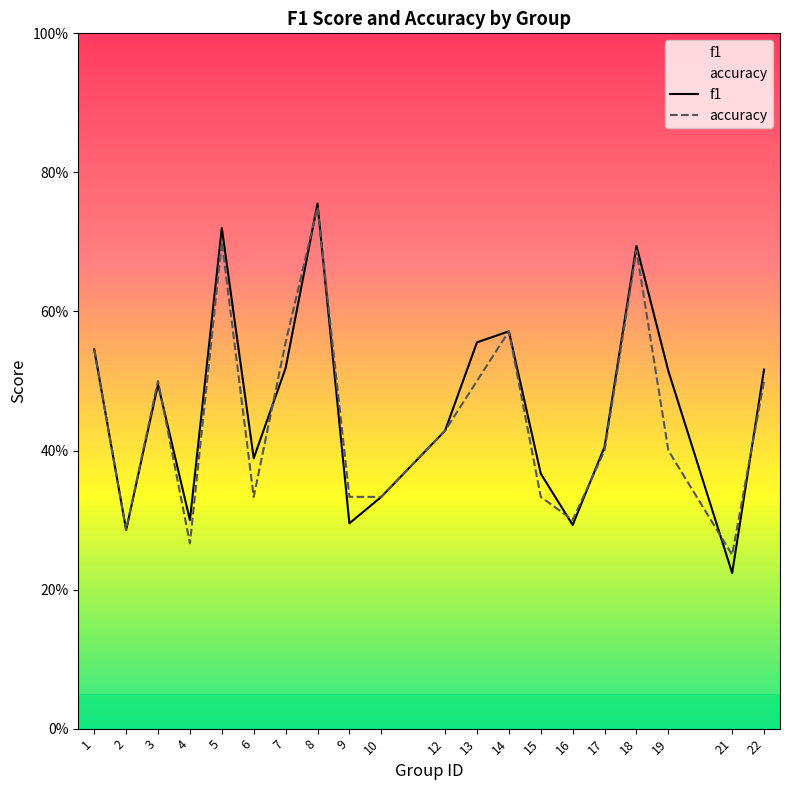

What is the difference between the maximum and minimum values in the f1 series?

0.5